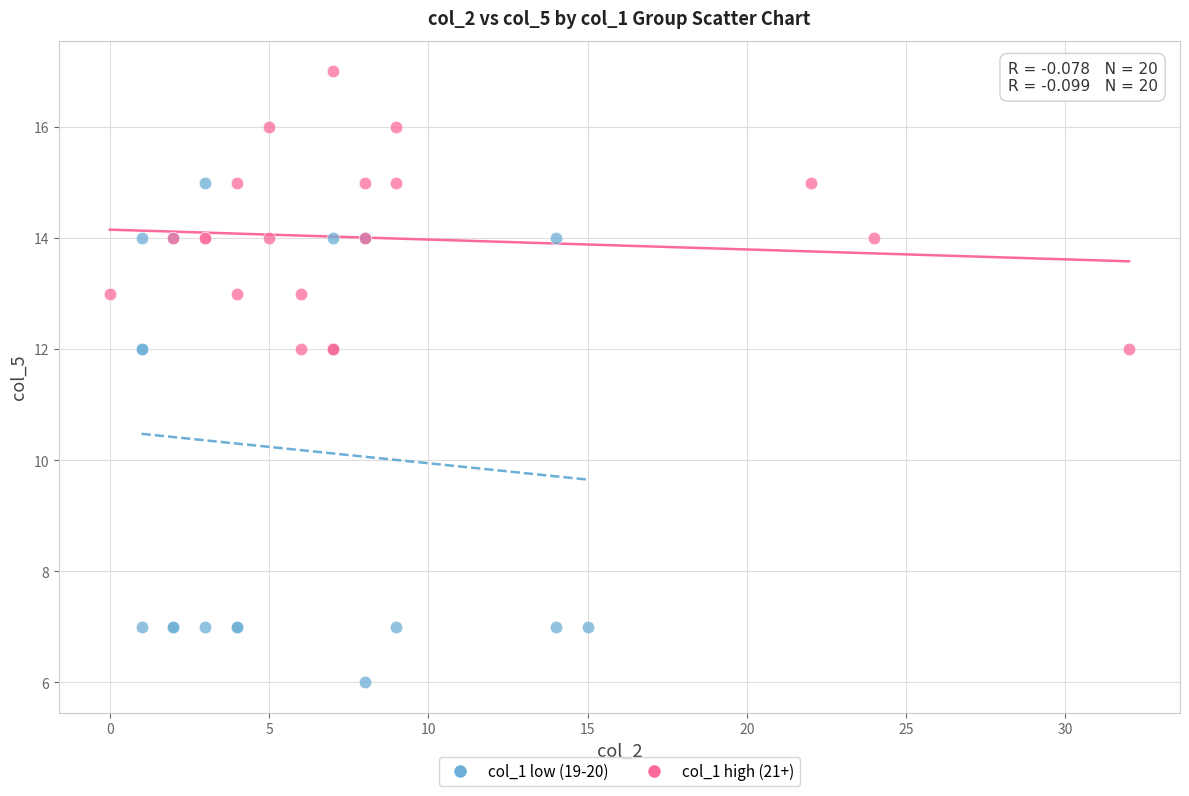

Which series reaches the maximum Y coordinate?

col_1 high (21+)